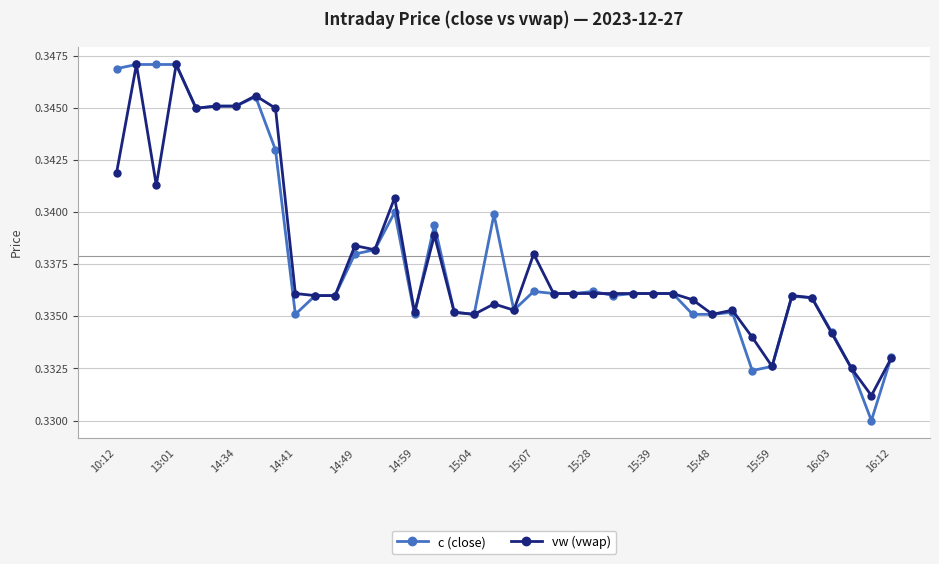

Which series has the widest spread of values?

c (close)